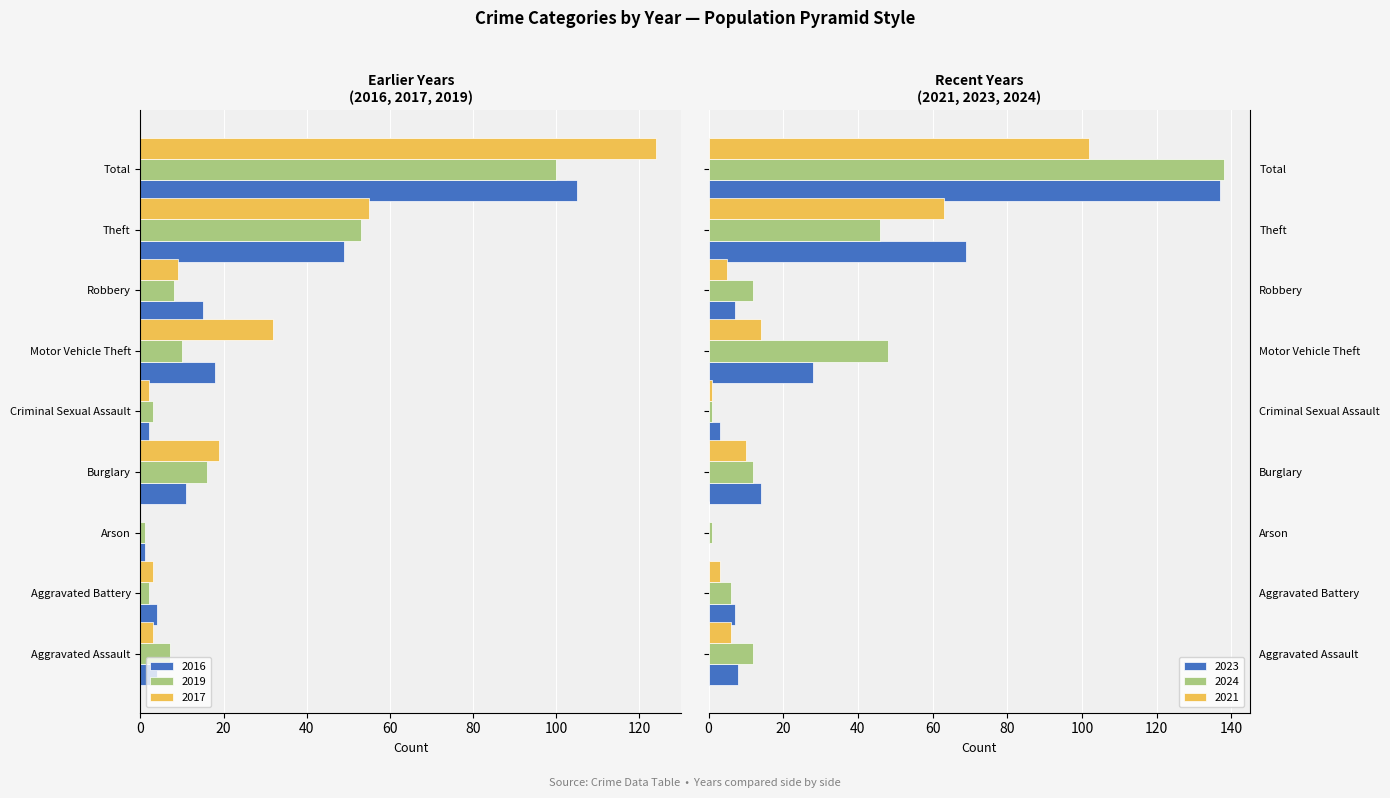

What is the total value across all series at Aggravated Assault?

12